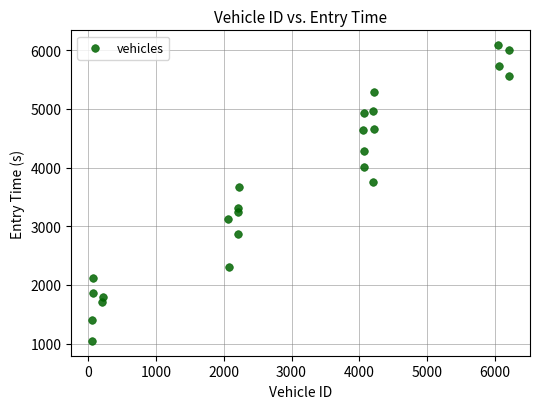

What Y value in the scatter plot is closest to 3565?

3669.3